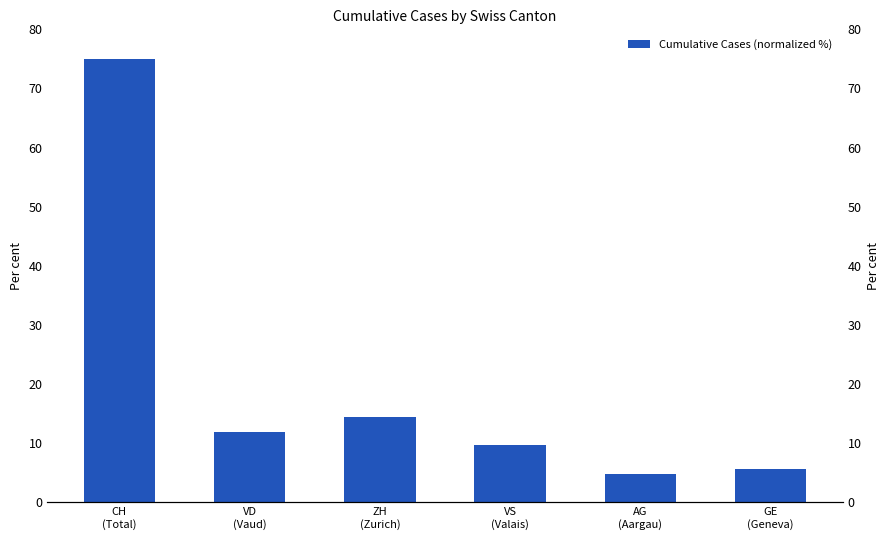

Reading left to right, transcribe all the data shown in this chart.

CH
(Total)=75.0	VD
(Vaud)=11.9	ZH
(Zurich)=14.4	VS
(Valais)=9.8	AG
(Aargau)=4.9	GE
(Geneva)=5.7